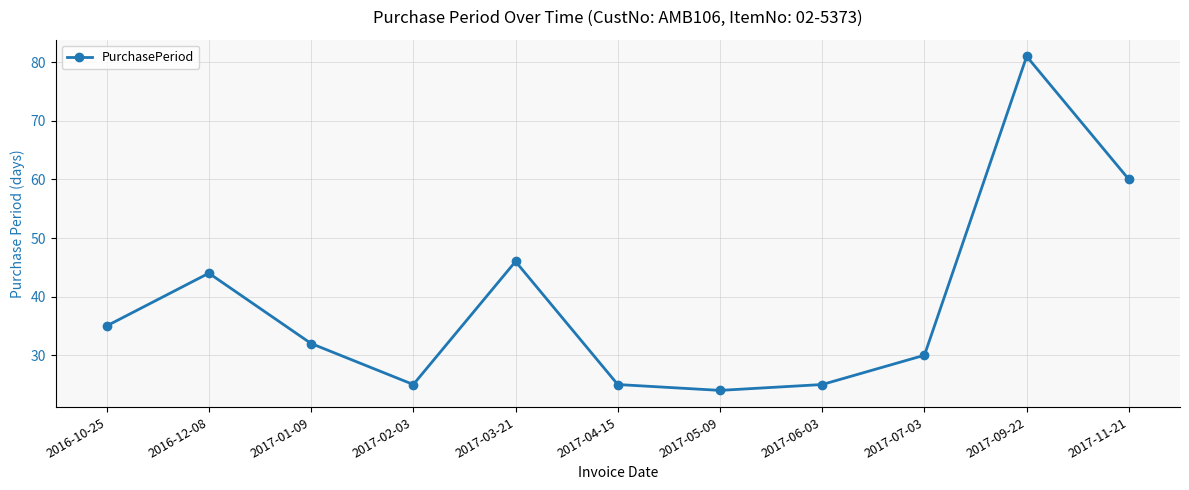

What is the difference between the maximum and minimum values?

57